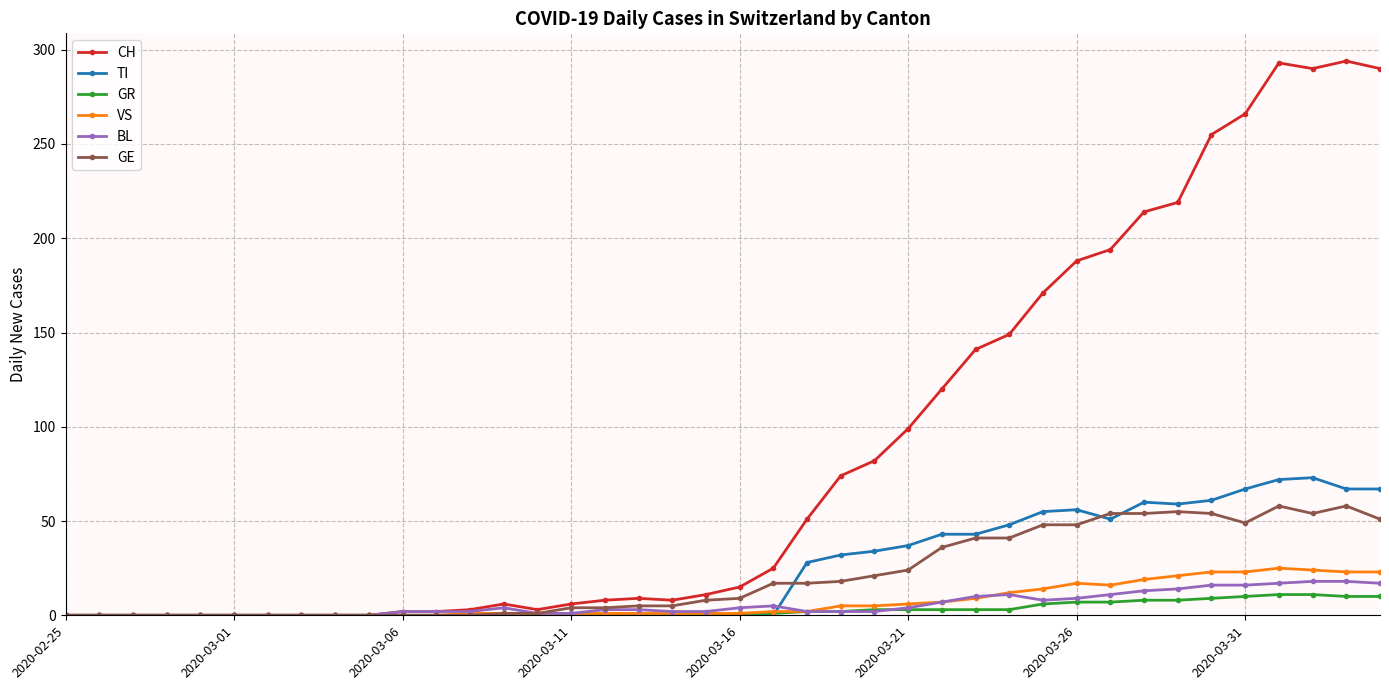

Which series has the largest range (max minus min)?

CH